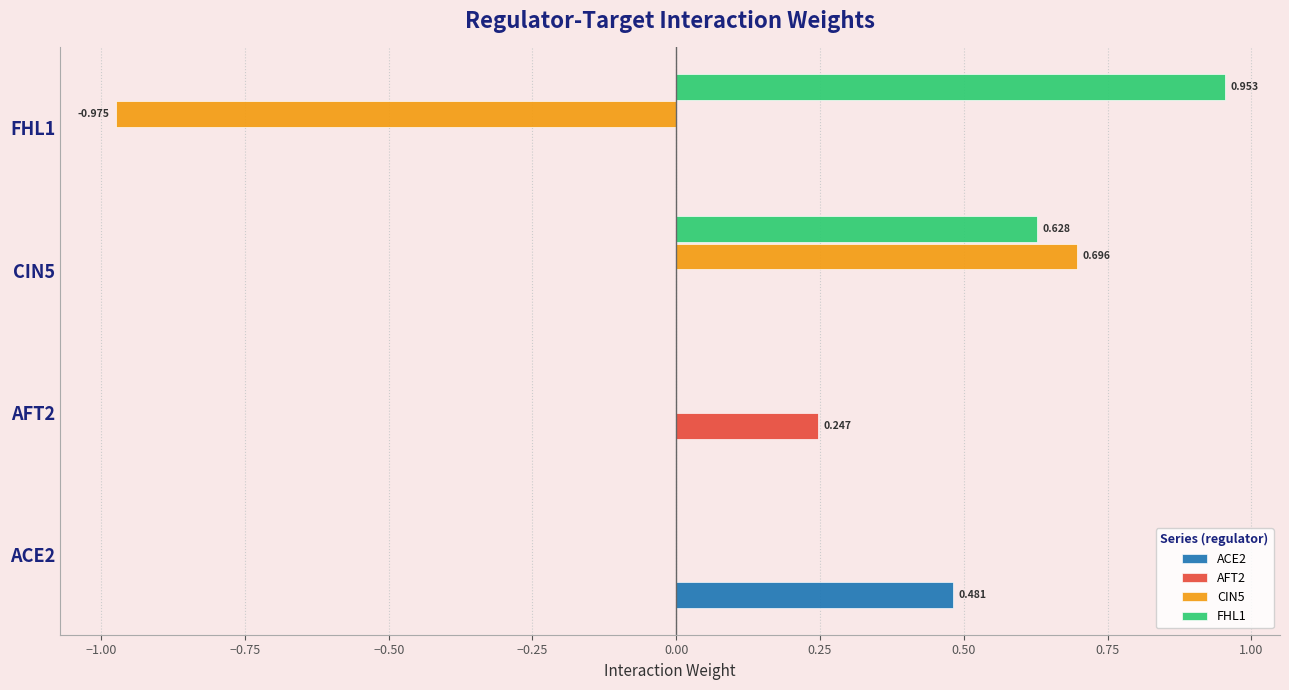

Is the value of CIN5 at ACE2 greater than the value of AFT2 at AFT2?

No